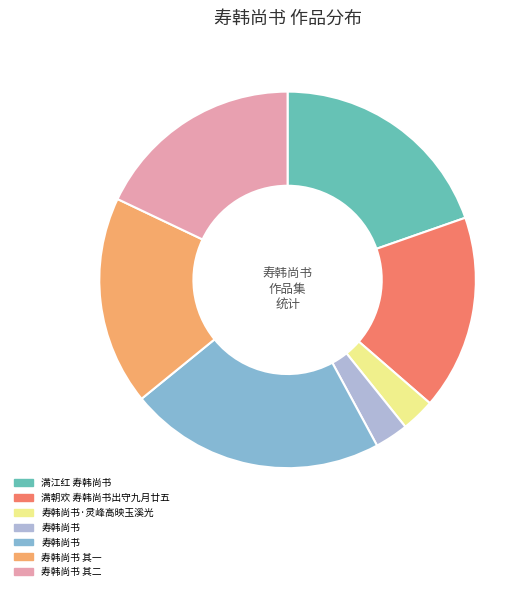

Which slice is the smallest?

寿韩尚书